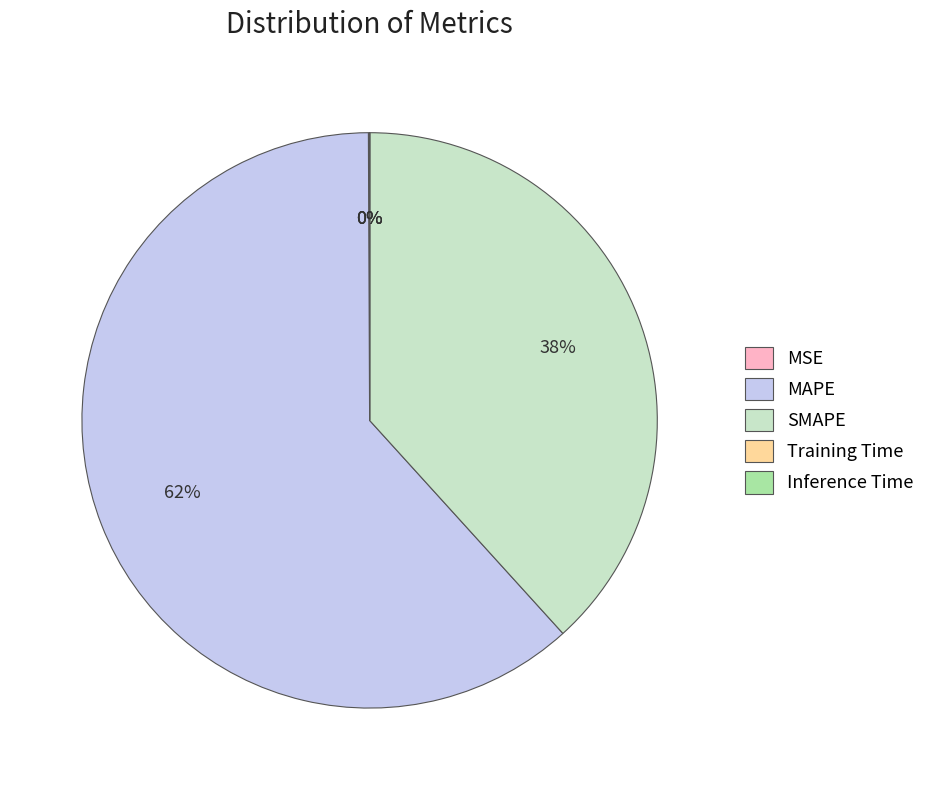

Is there a majority slice in this chart?

Yes